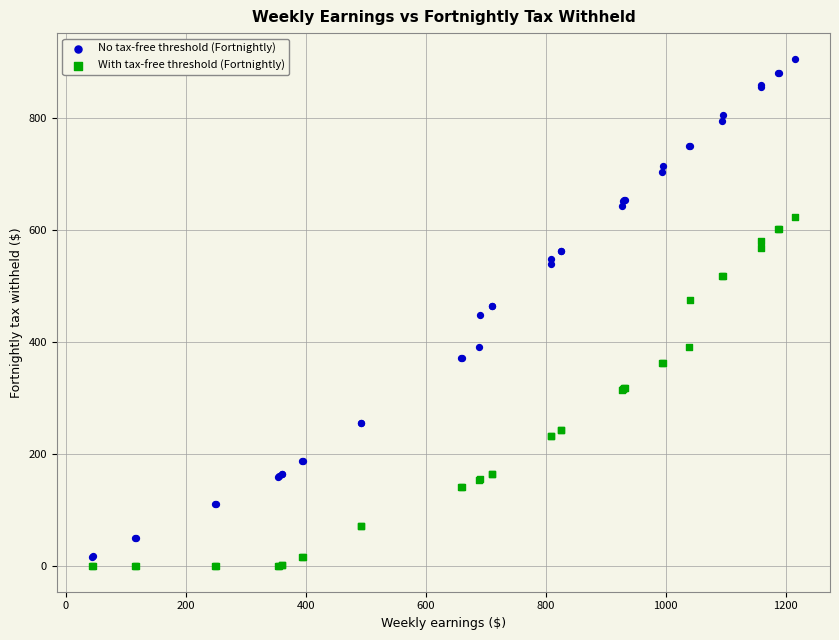

What is the X range (max minus min) for the scatter plot?

1171